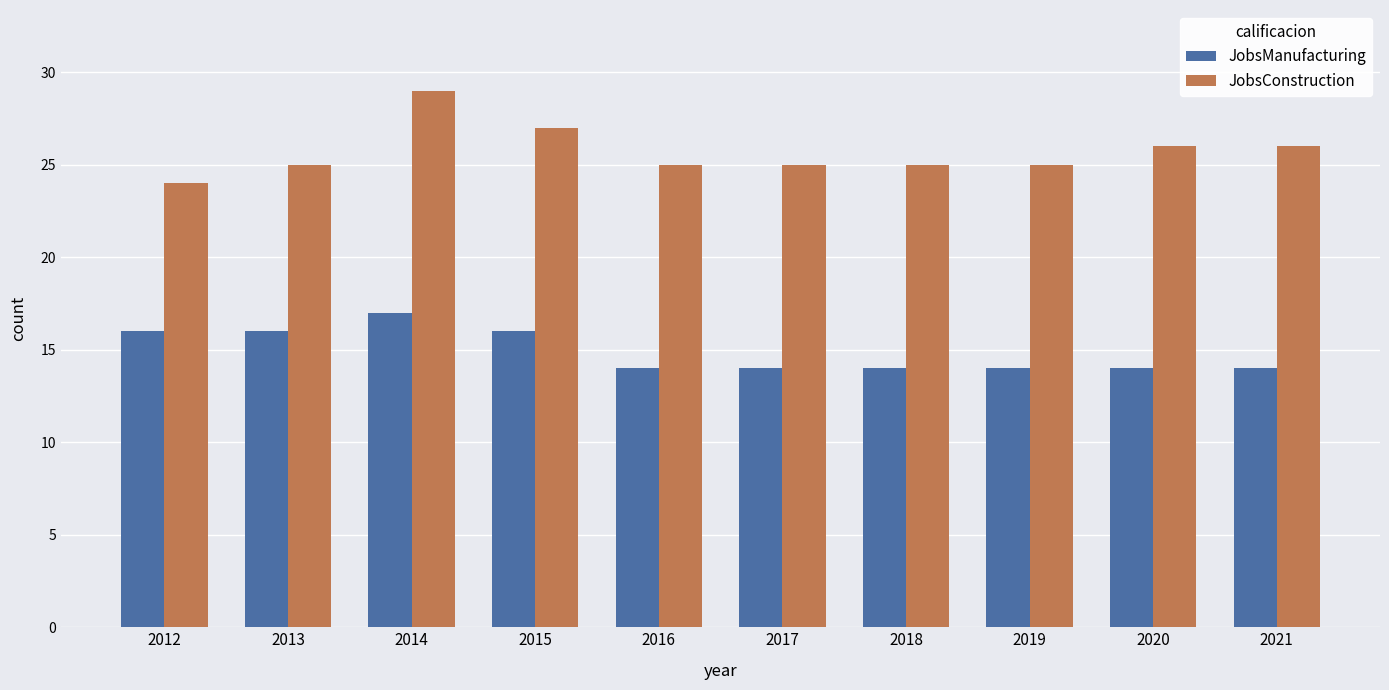

What is the spread (max minus min) of values at 2013?

9